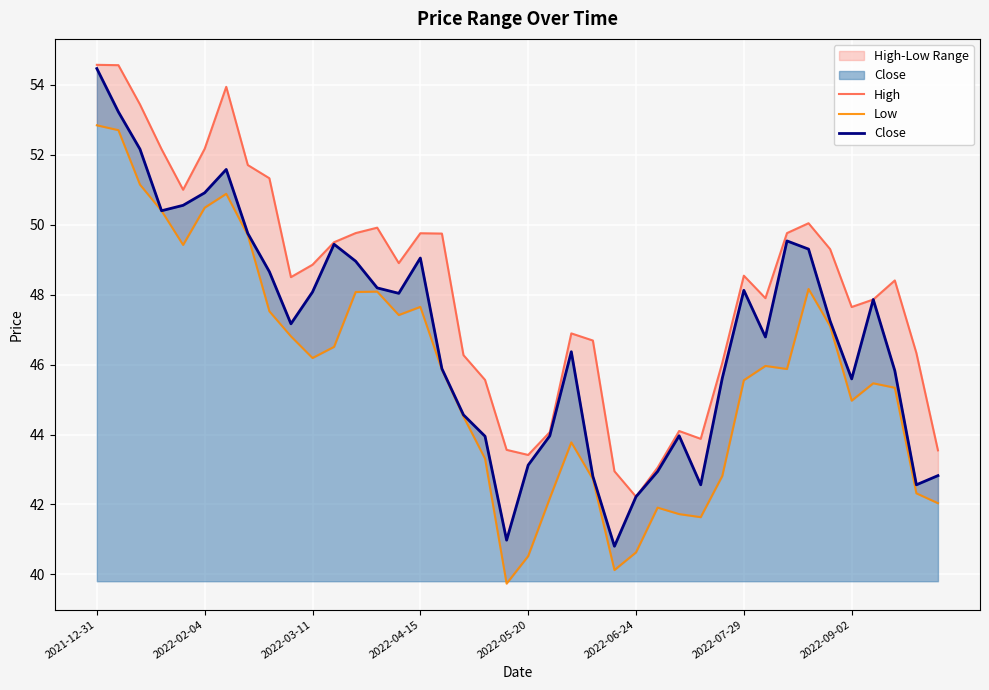

What is the maximum value for Close?

54.5